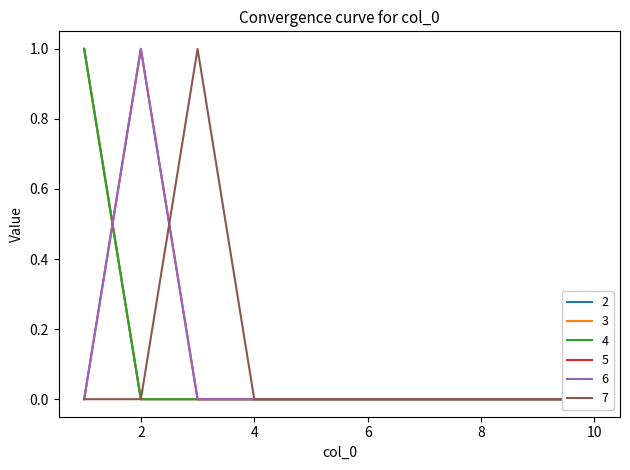

Does the chart have visible grid lines?

No